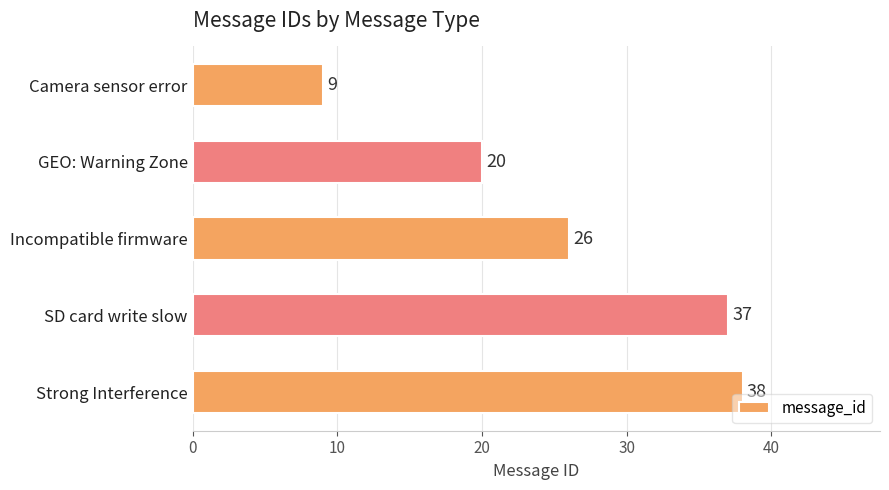

Is it true that the value at SD card write slow is 18?

False